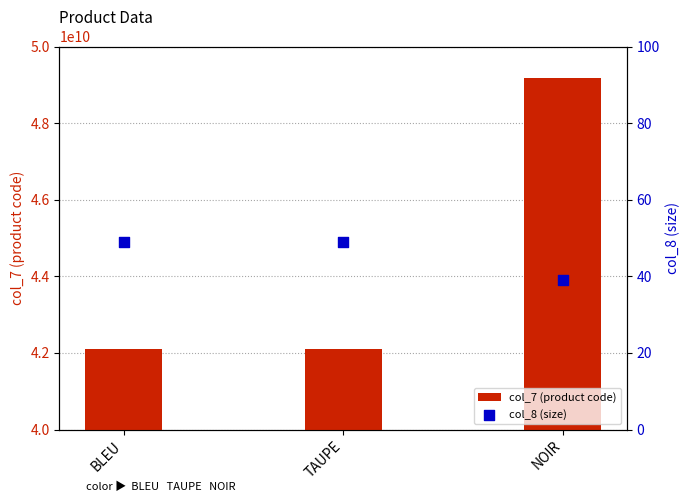

Which series reaches the minimum Y coordinate?

col_8 (size)